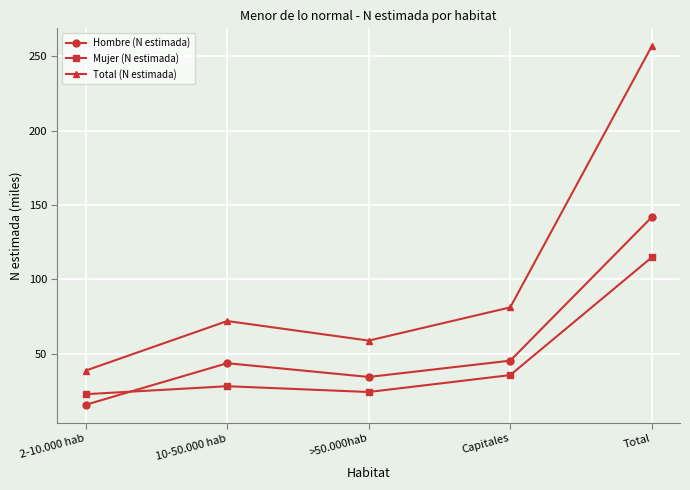

What is the difference between the maximum and minimum values in the Mujer (N estimada) series?

91.9